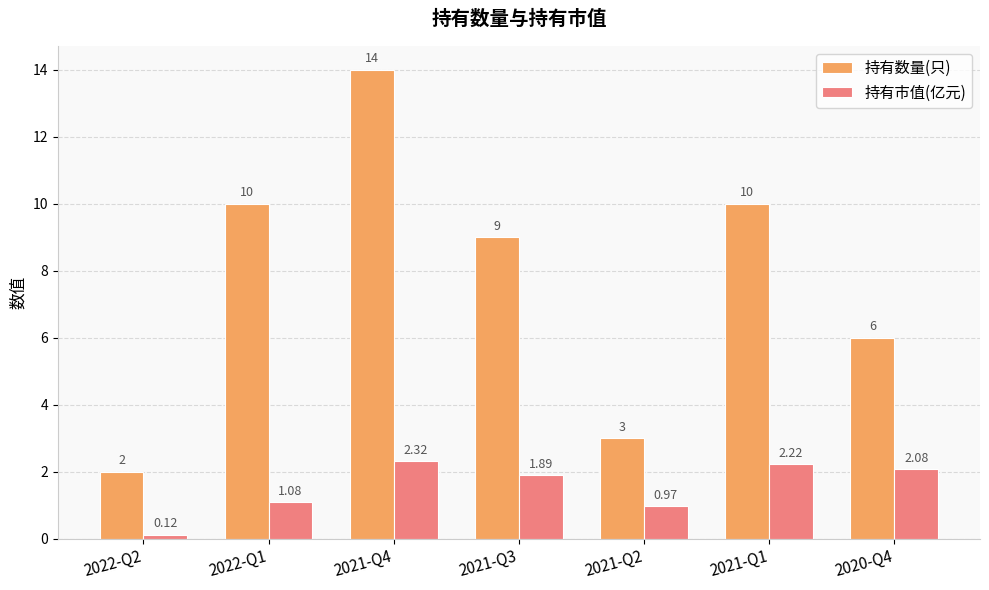

What position from the left is 2021-Q4?

3